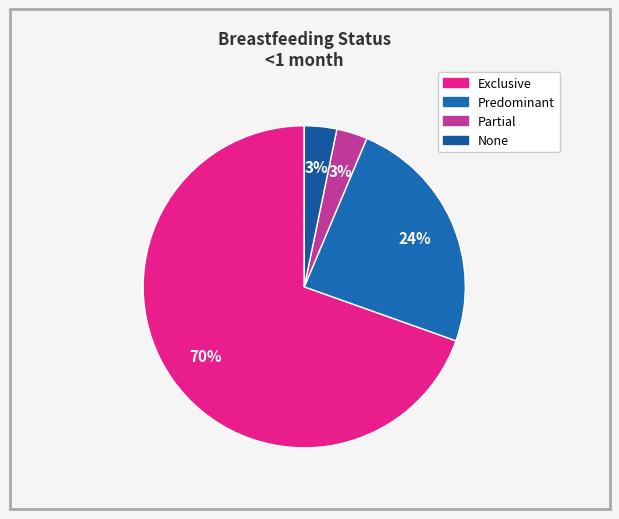

Is there any slice that represents more than half of the pie?

Yes